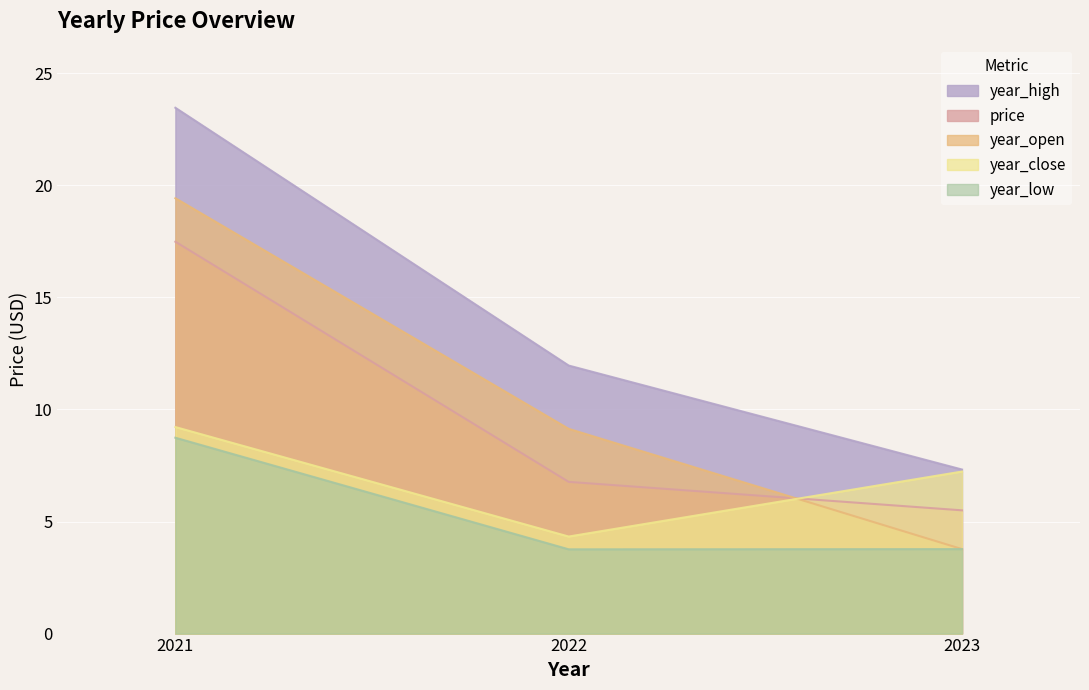

What are all the series names shown in the legend?

year_high, price, year_open, year_close, year_low